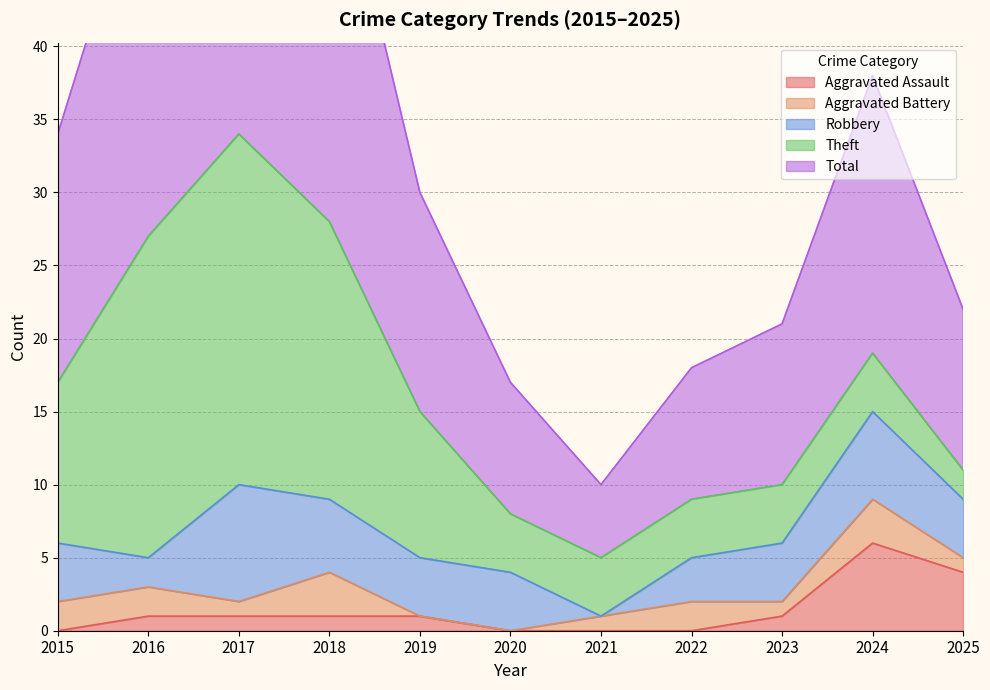

What is the value of the Theft point at the 1st from the left?

11